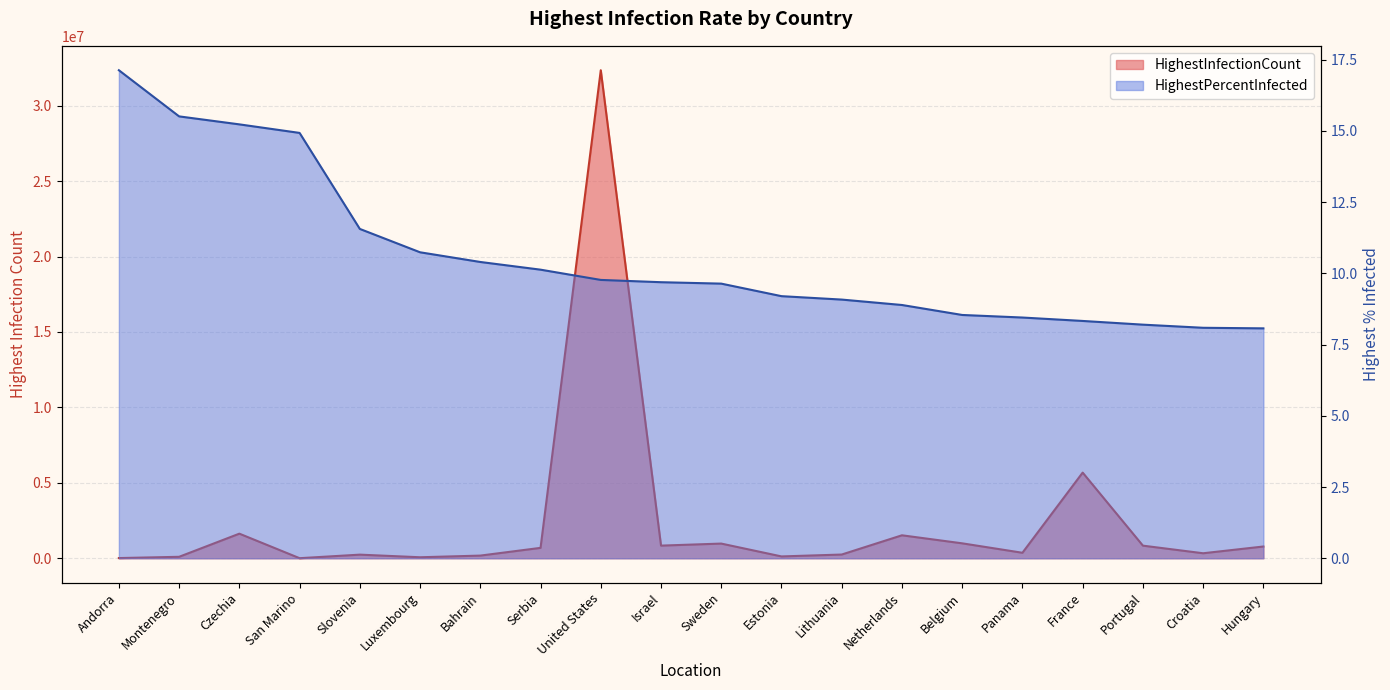

Is it true that HighestPercentInfected equals 17.1 at Andorra?

True